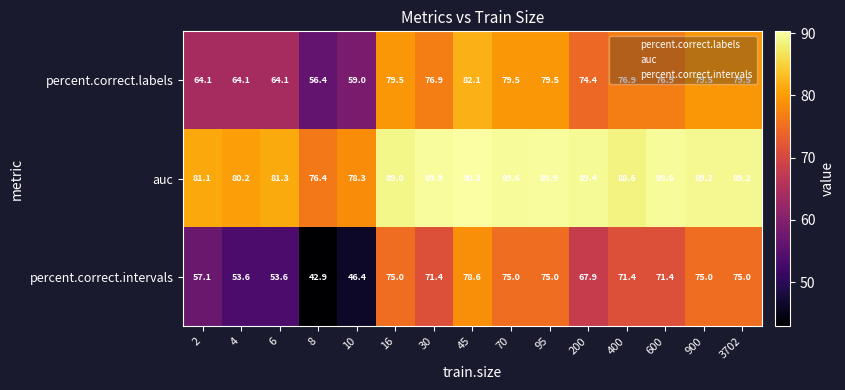

Which series has the largest total across all categories?

auc